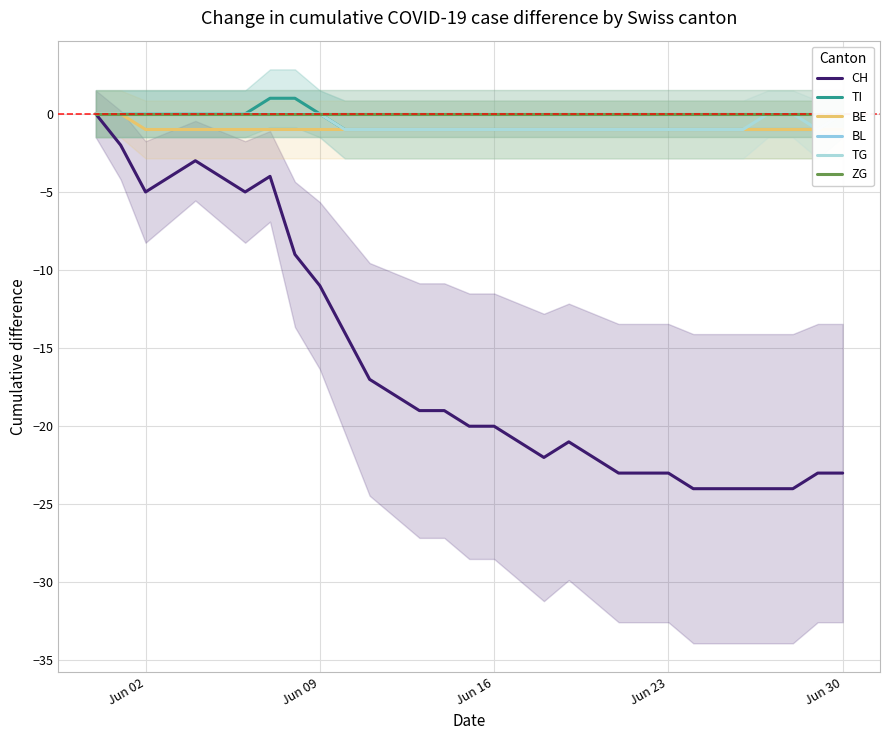

Is the value of BE at 18 greater than the value of TI at 8?

No